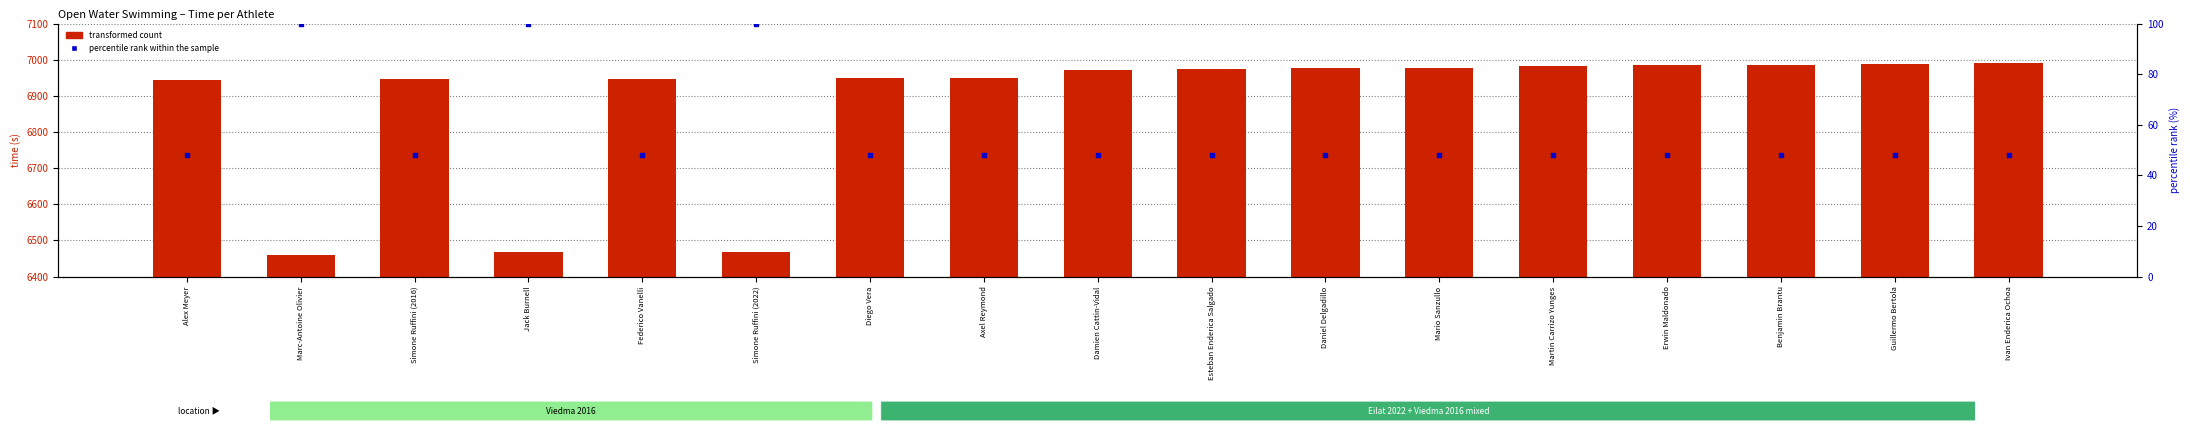

Which series reaches the maximum Y coordinate?

transformed count